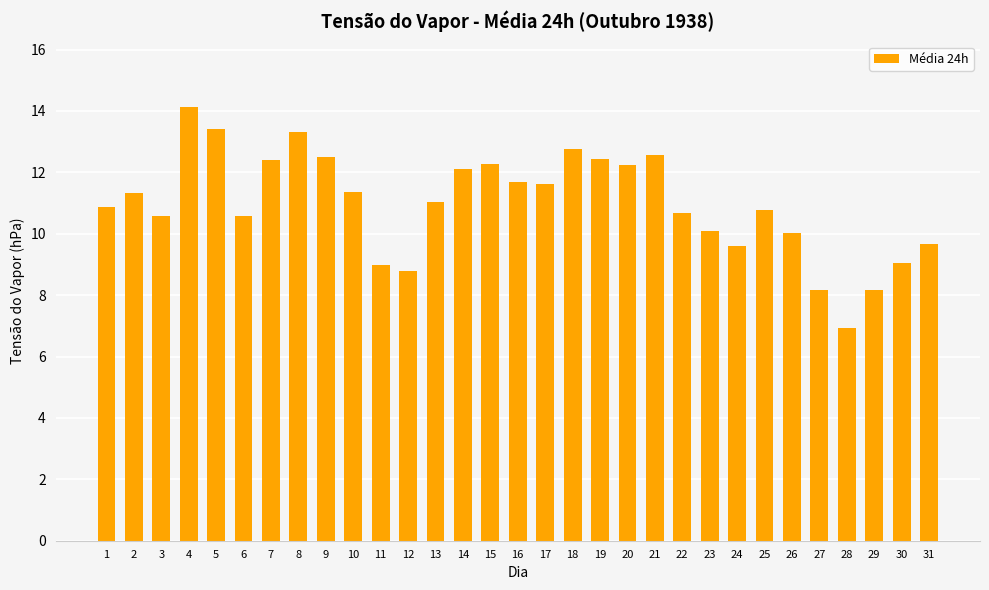

What is the difference between the maximum and minimum values?

7.2